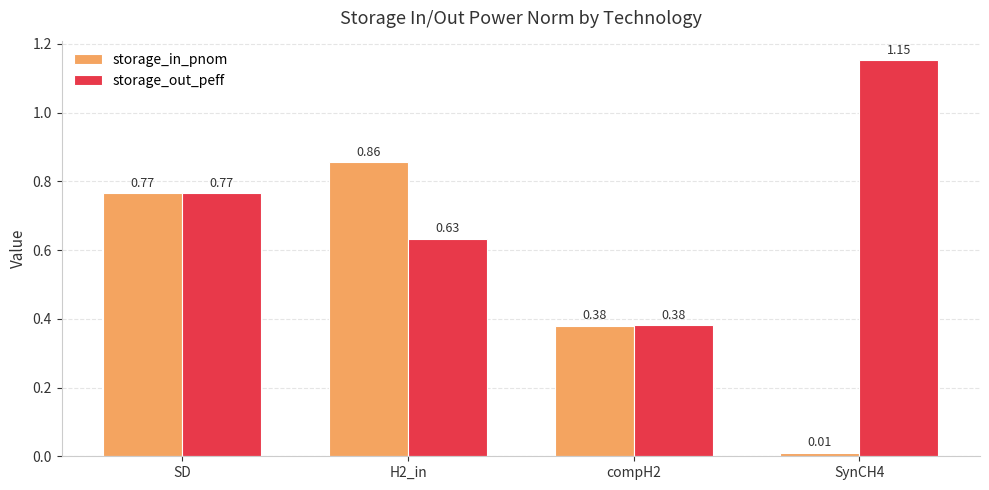

Count the number of categories in the chart.

4